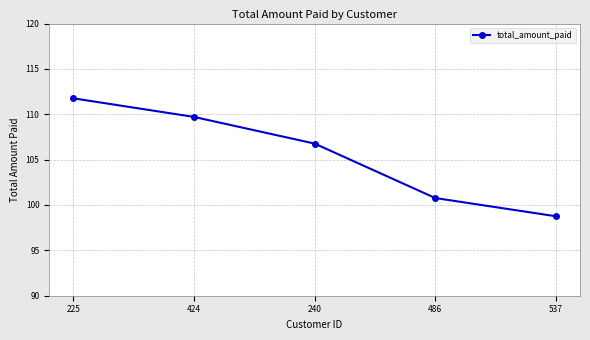

Is this an area chart (filled region under the line)?

No